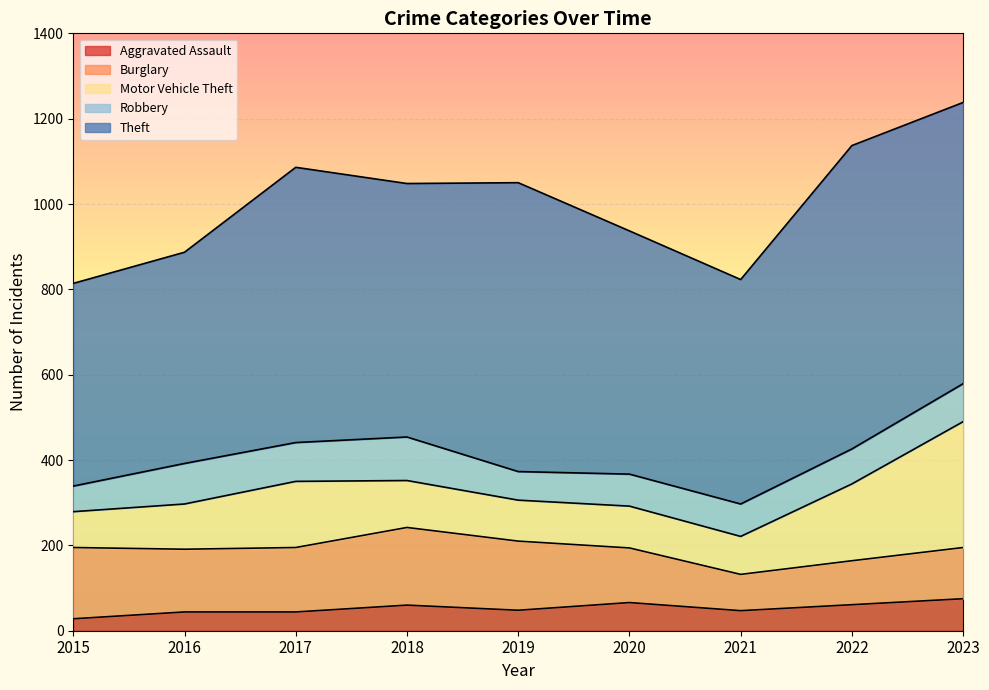

Between 2020 and 2022, which series saw the biggest shift?

Theft